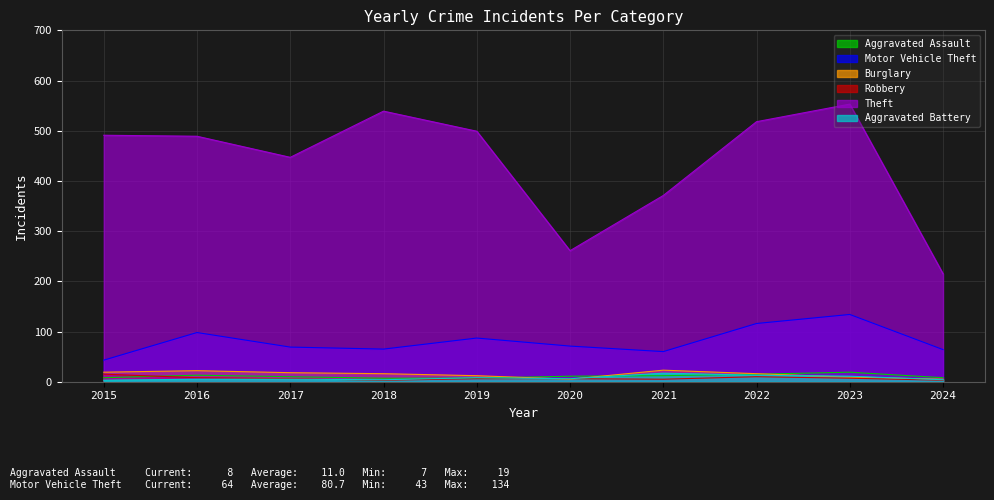

List the labels in order of Aggravated Assault value, smallest first.

2018, 2019, 2015, 2024, 2017, 2020, 2021, 2016, 2022, 2023